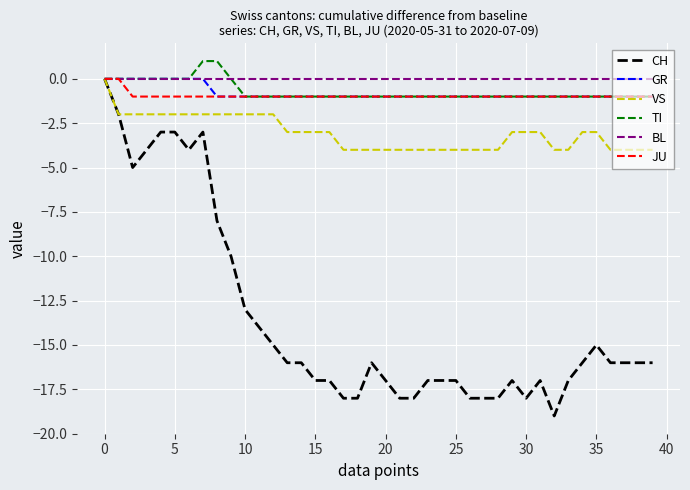

How many TI values are between -1 and 0?

38